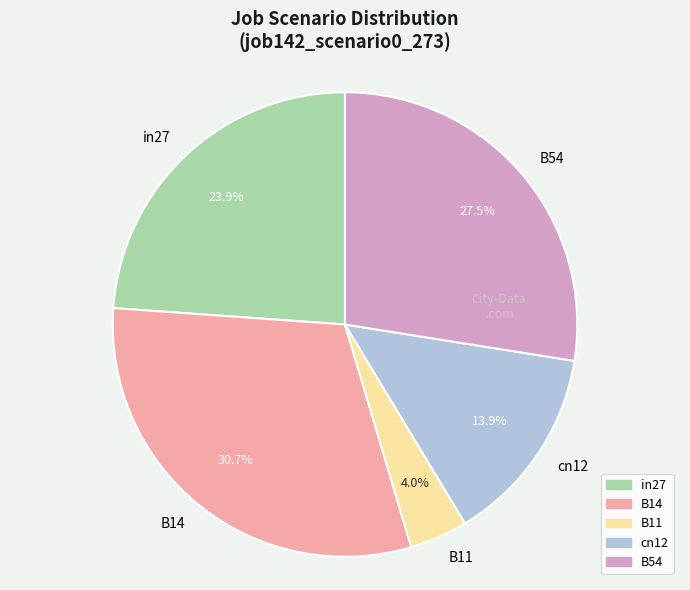

Which slice is the largest?

B14